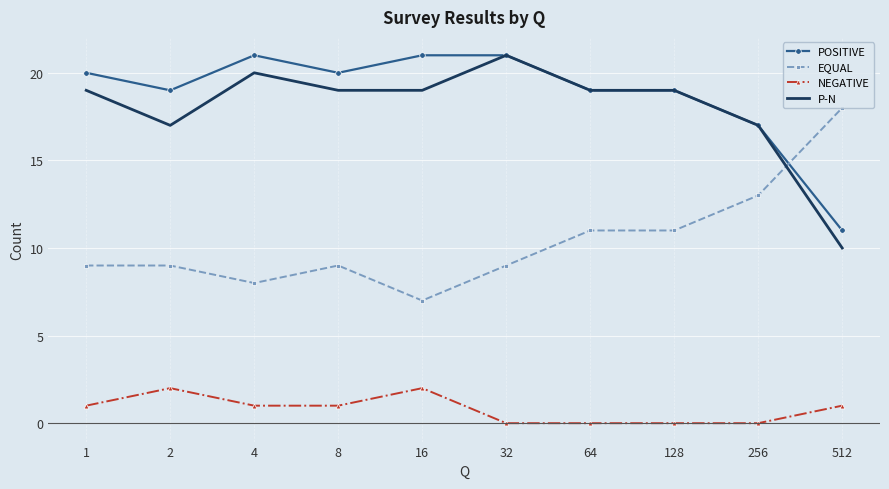

What is the total value across all series at 64?

49